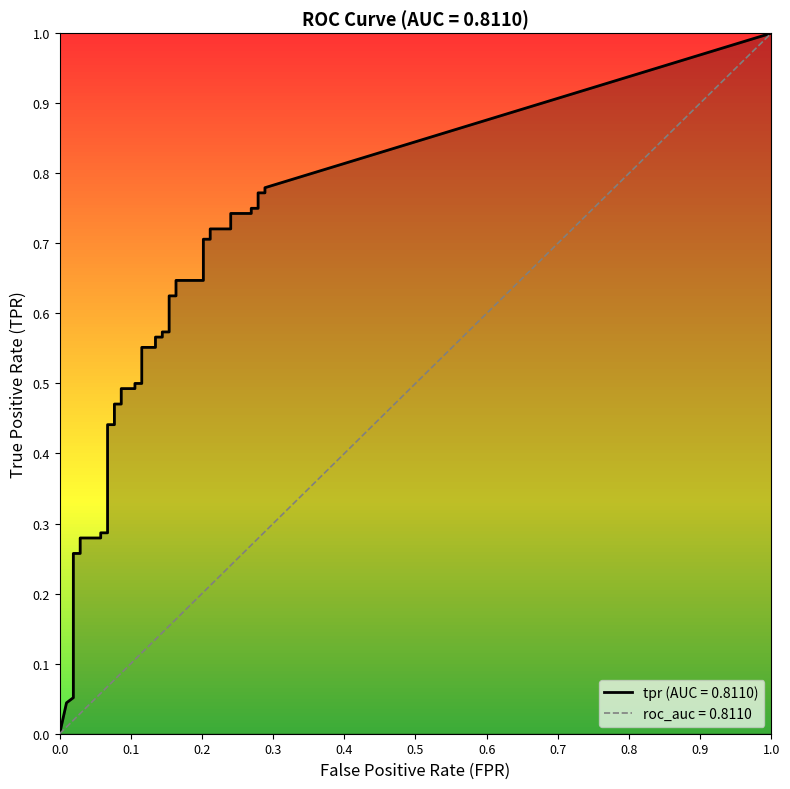

What is the total value across all series at 22?

0.7